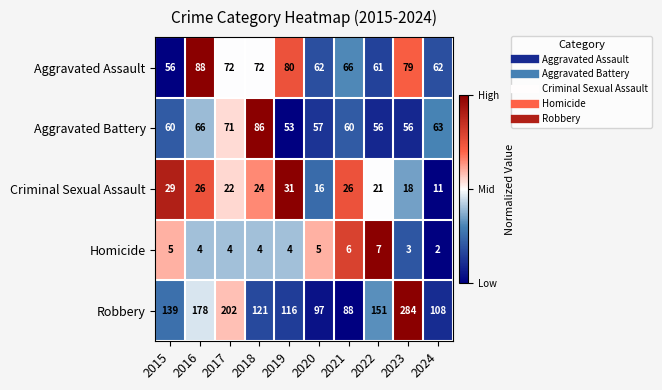

Which series changed the most between 2016 and 2023?

Robbery